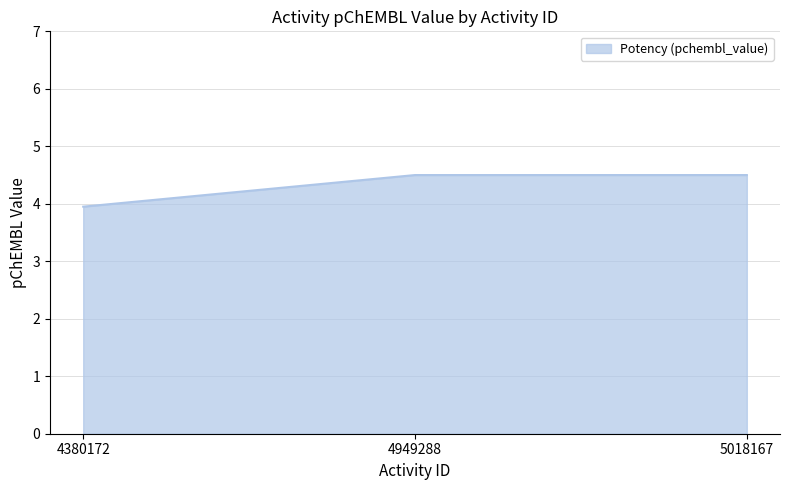

The value at 5018167 is 4.5. True or false?

True